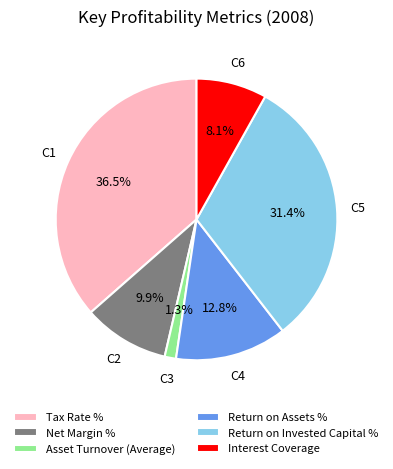

Does Tax Rate % account for over 50% of the chart?

No